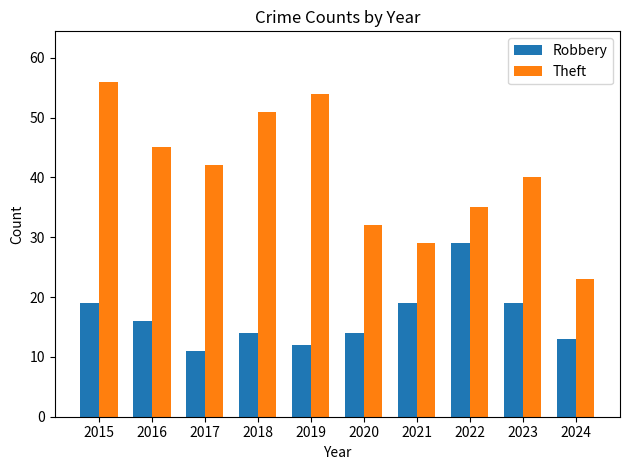

The value of Theft at 2019 is 17. True or false?

False